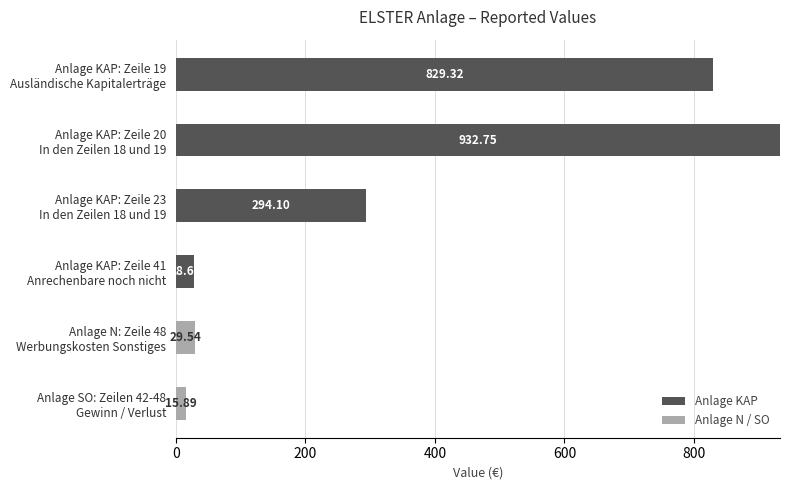

How many values in the Anlage KAP series exceed 294?

3